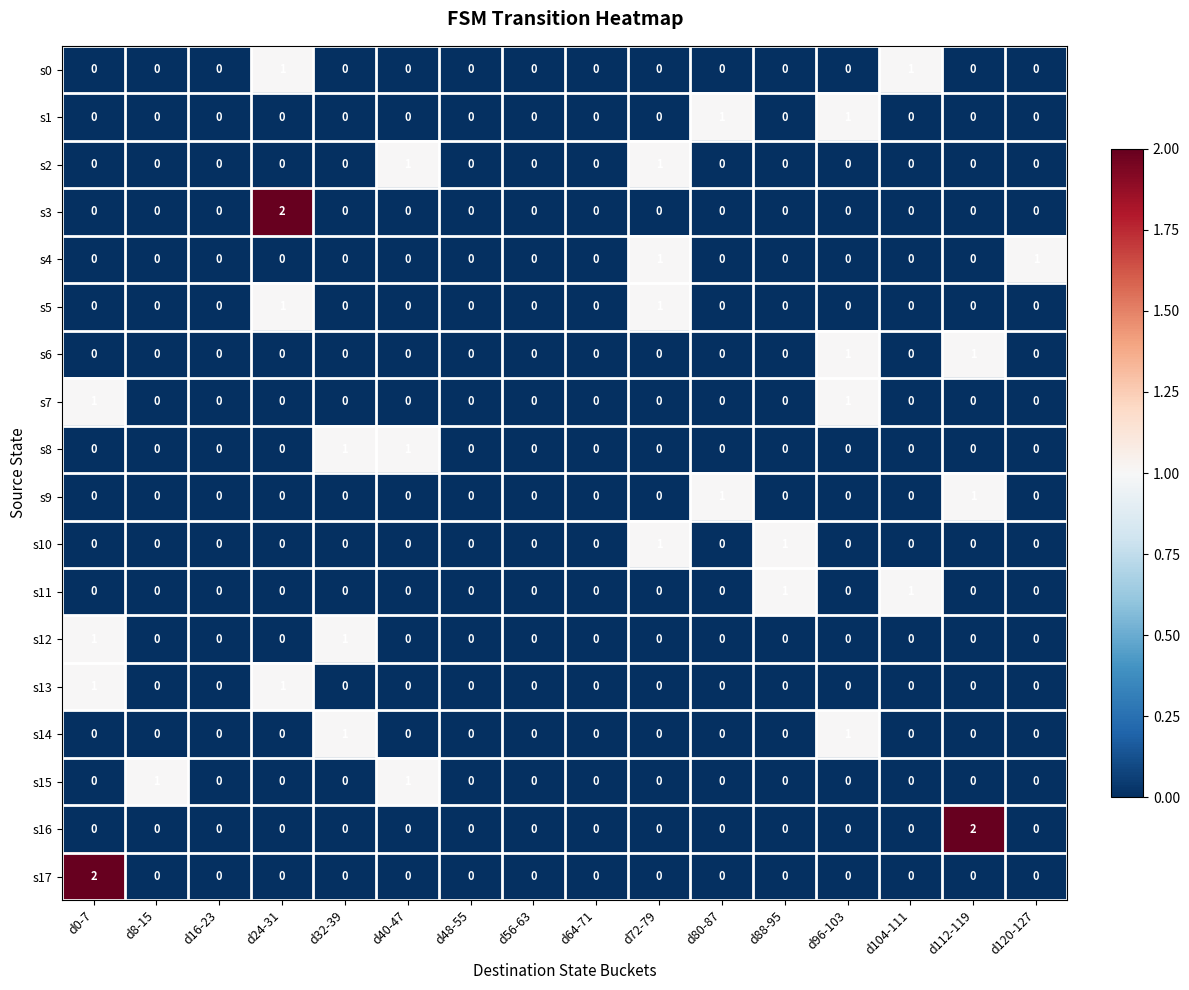

What is the difference between the highest and lowest values at d32-39?

1